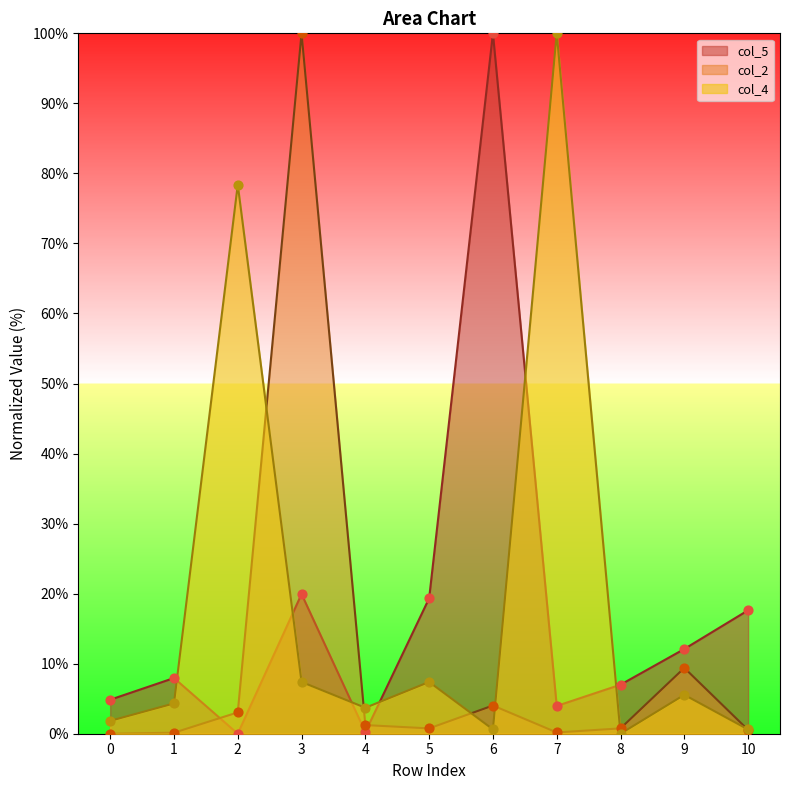

Which series reaches the minimum Y coordinate?

col_2